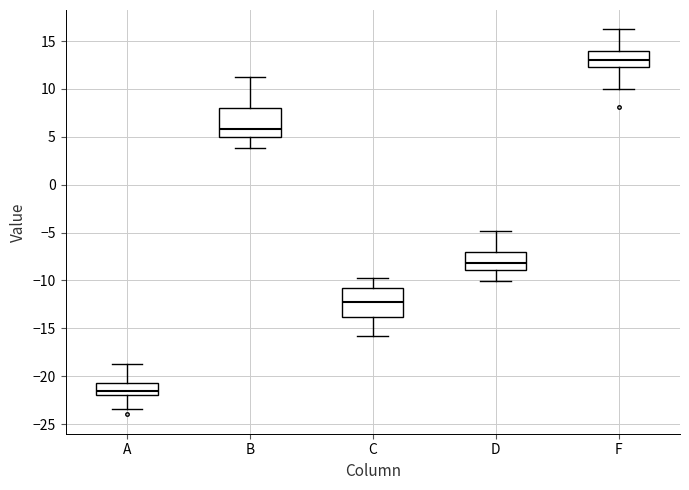

Reading left to right, read every box against the y-axis: the position of its median line, the range the box covers, and the ends of its whiskers. The values are not printed on the chart, so give them approximately, as read against the axis.

A: median -21.5, box -22.0 to -20.5, whiskers -23.5 to -19.0
B: median 6.0, box 5.0 to 8.0, whiskers 4.0 to 11.0
C: median -12.0, box -14.0 to -11.0, whiskers -16.0 to -10.0
D: median -8.0, box -9.0 to -7.0, whiskers -10.0 to -5.0
F: median 13.0, box 12.5 to 14.0, whiskers 10.0 to 16.0